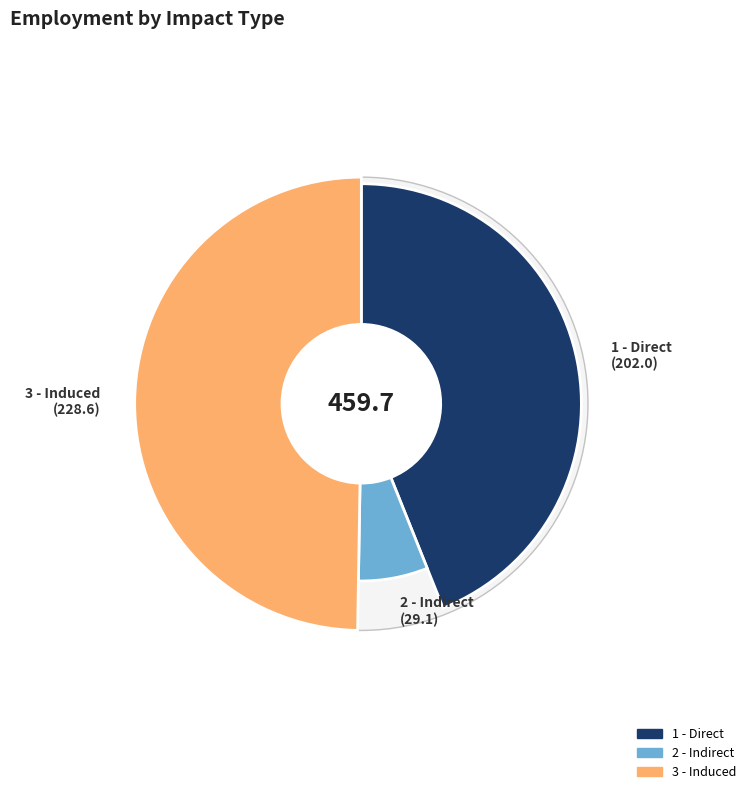

What is the smallest slice in the pie chart?

2 - Indirect